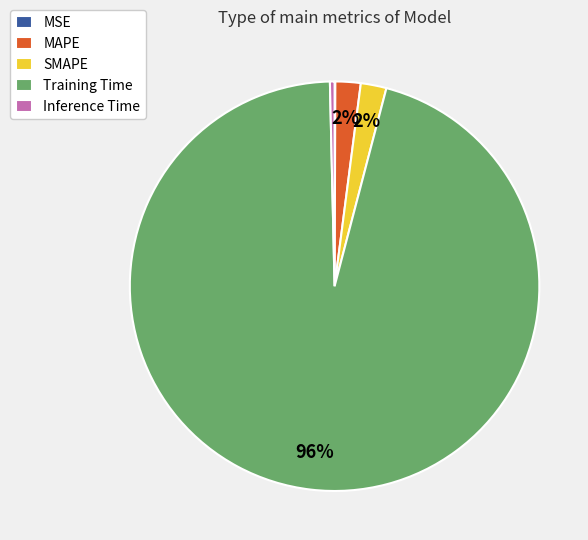

What is the largest slice in the pie chart?

Training Time